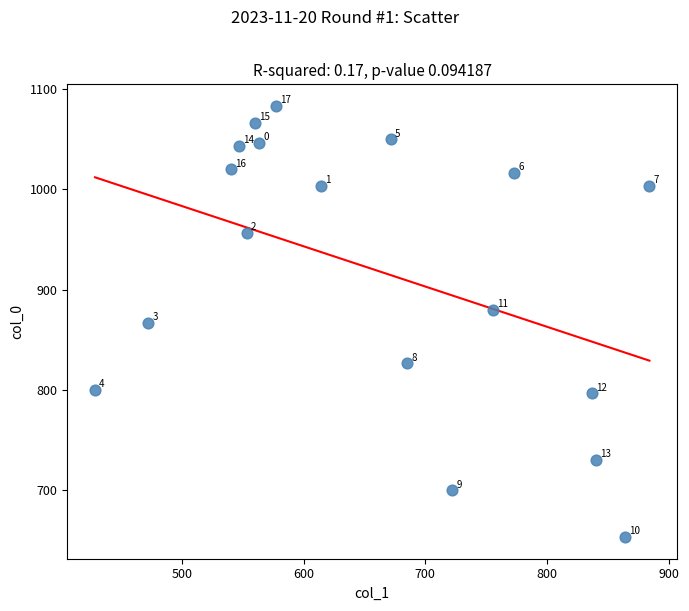

What Y value in the scatter plot is closest to 868?

866.7